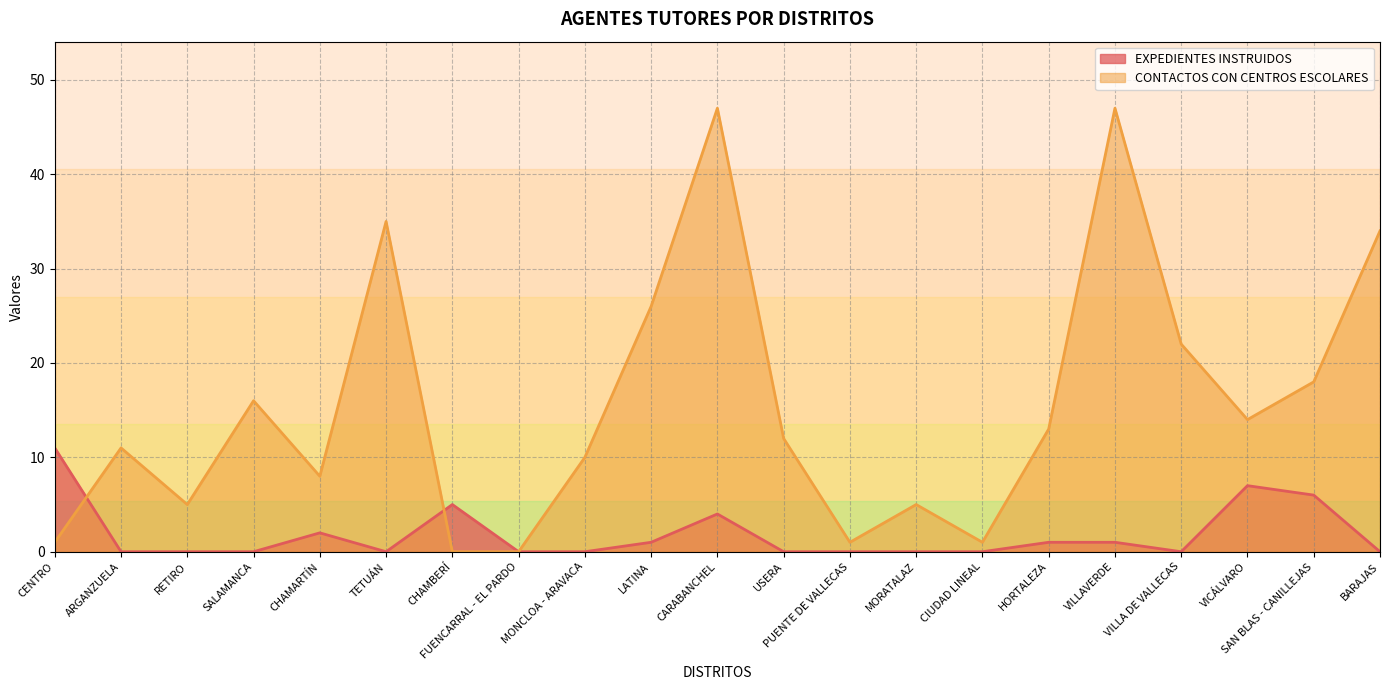

Reading left to right, extract all data points from this chart.

EXPEDIENTES INSTRUIDOS: CENTRO=11	ARGANZUELA=0	RETIRO=0	SALAMANCA=0	CHAMARTÍN=2	TETUÁN=0	CHAMBERÍ=5	FUENCARRAL - EL PARDO=0	MONCLOA - ARAVACA=0	LATINA=1	CARABANCHEL=4	USERA=0	PUENTE DE VALLECAS=0	MORATALAZ=0	CIUDAD LINEAL=0	HORTALEZA=1	VILLAVERDE=1	VILLA DE VALLECAS=0	VICÁLVARO=7	SAN BLAS - CANILLEJAS=6	BARAJAS=0
CONTACTOS CON CENTROS ESCOLARES: CENTRO=1	ARGANZUELA=11	RETIRO=5	SALAMANCA=16	CHAMARTÍN=8	TETUÁN=35	CHAMBERÍ=0	FUENCARRAL - EL PARDO=0	MONCLOA - ARAVACA=10	LATINA=26	CARABANCHEL=47	USERA=12	PUENTE DE VALLECAS=1	MORATALAZ=5	CIUDAD LINEAL=1	HORTALEZA=13	VILLAVERDE=47	VILLA DE VALLECAS=22	VICÁLVARO=14	SAN BLAS - CANILLEJAS=18	BARAJAS=34